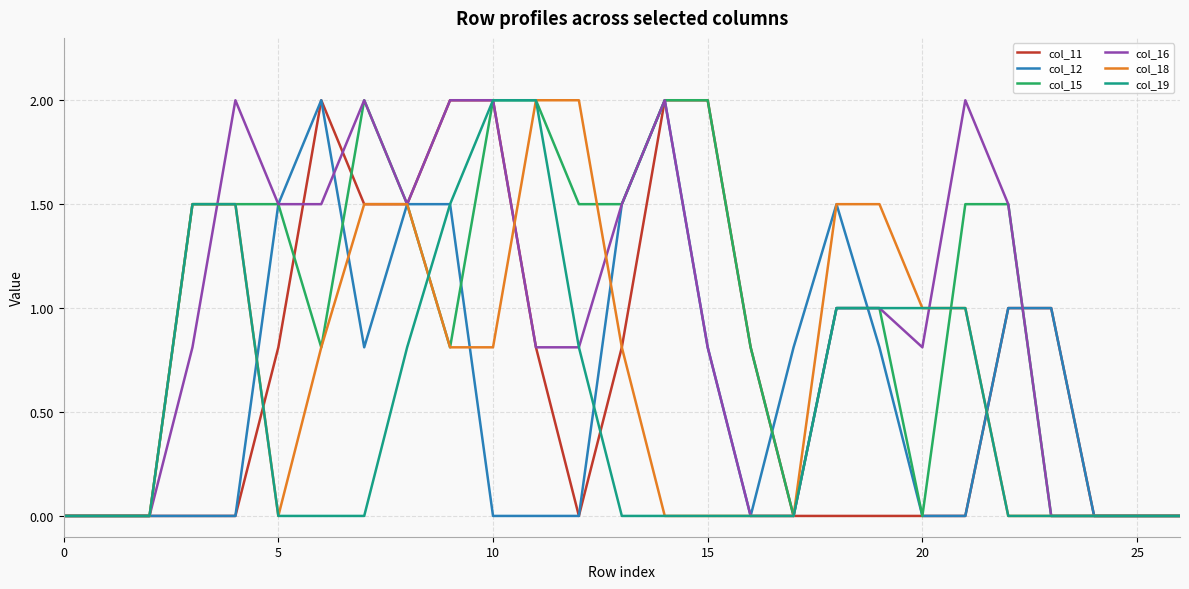

What is the maximum value shown in the chart?

2.0